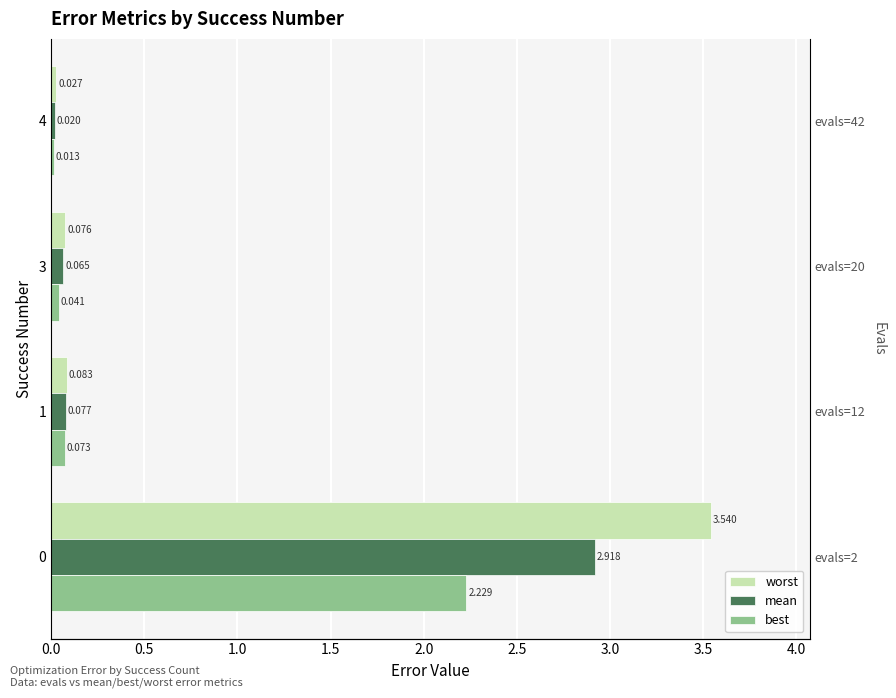

How many bars are there in total?

12